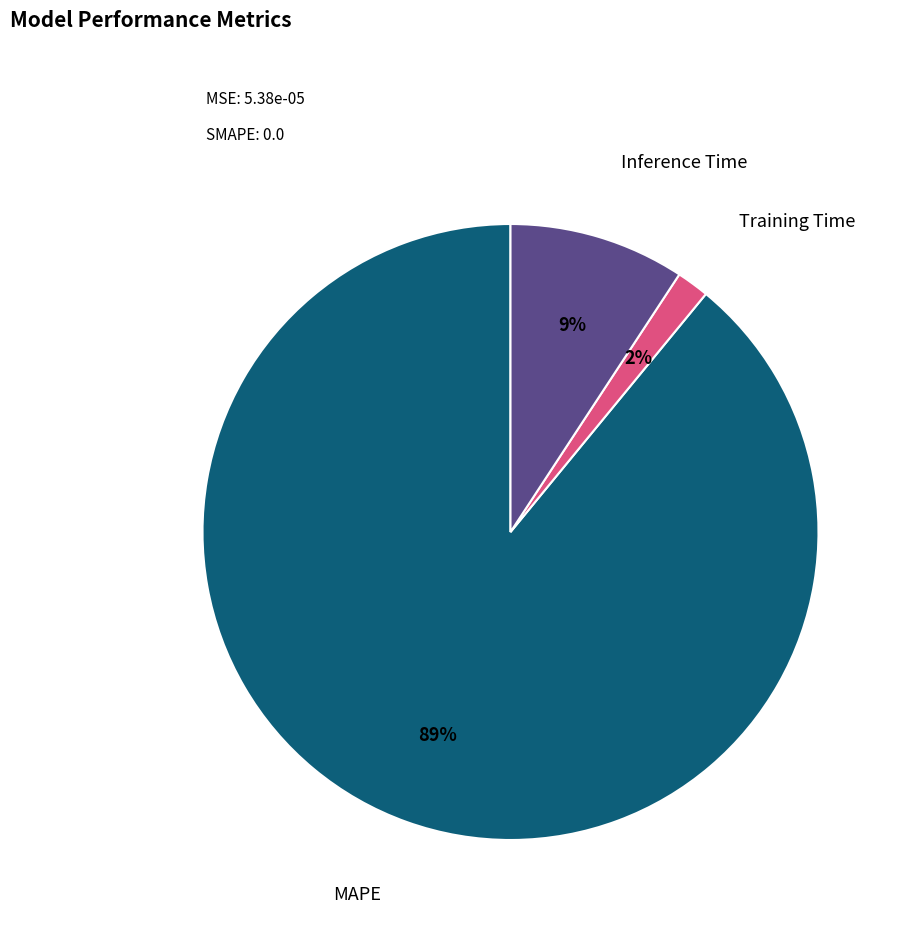

How many slices are in this pie chart?

3